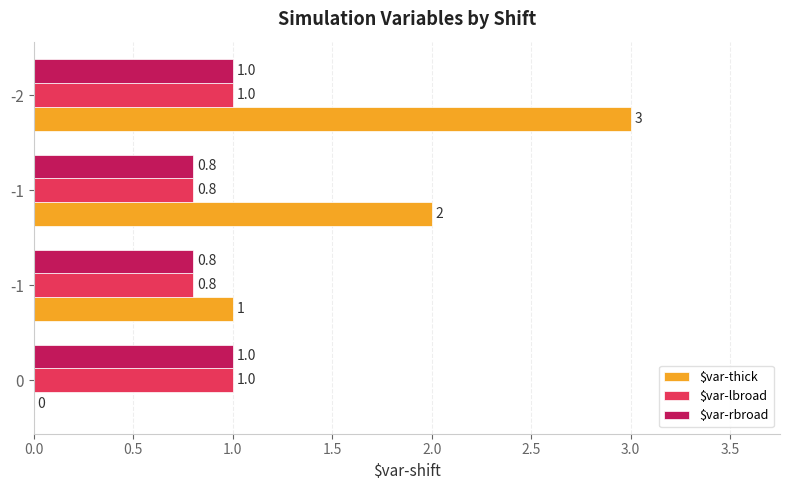

Count the number of data series in this chart.

3